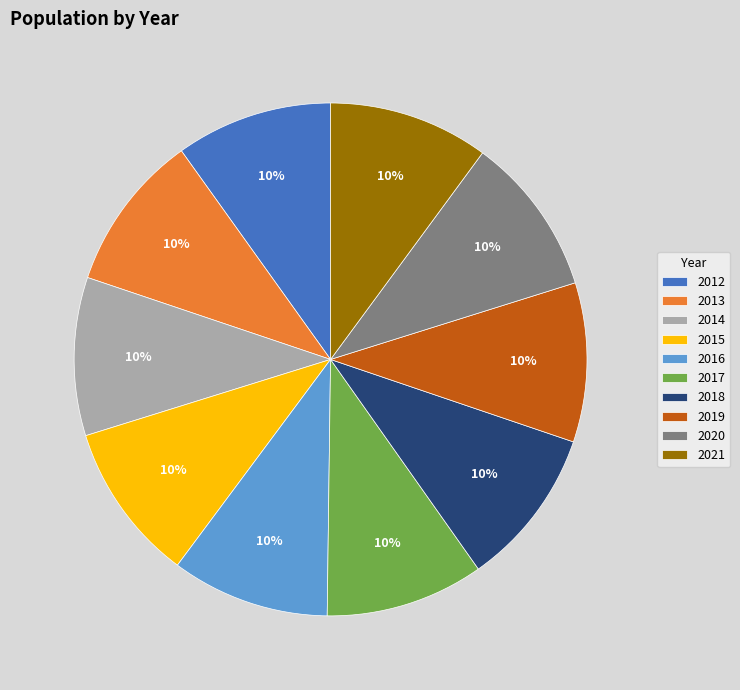

Approximately how many times larger is the value at 2020 compared to 2016?

1.0